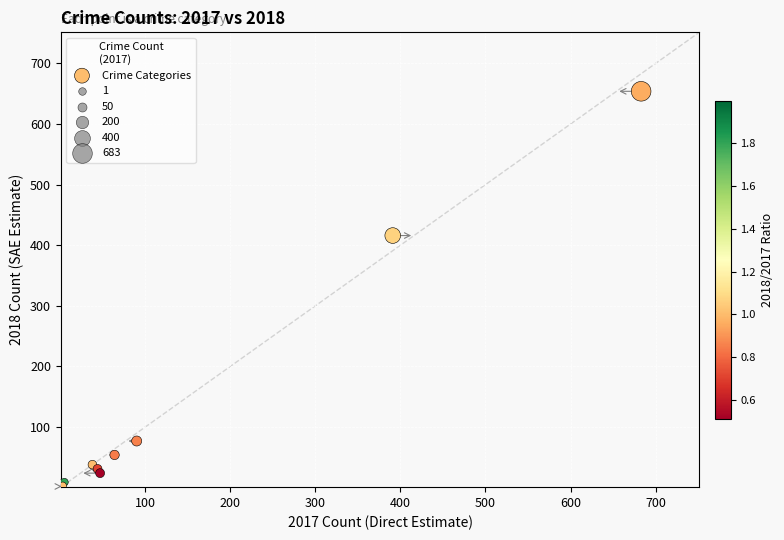

What Y value in the scatter plot is closest to 328?

416